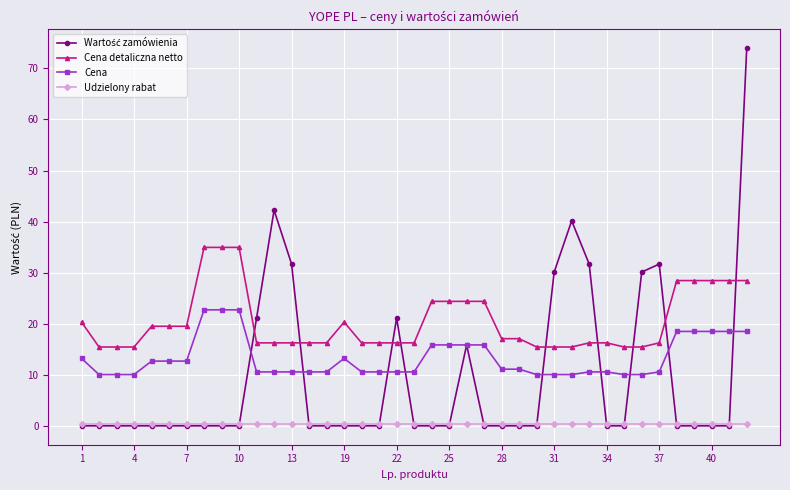

True or false: Cena and Cena detaliczna netto cross at least once.

False